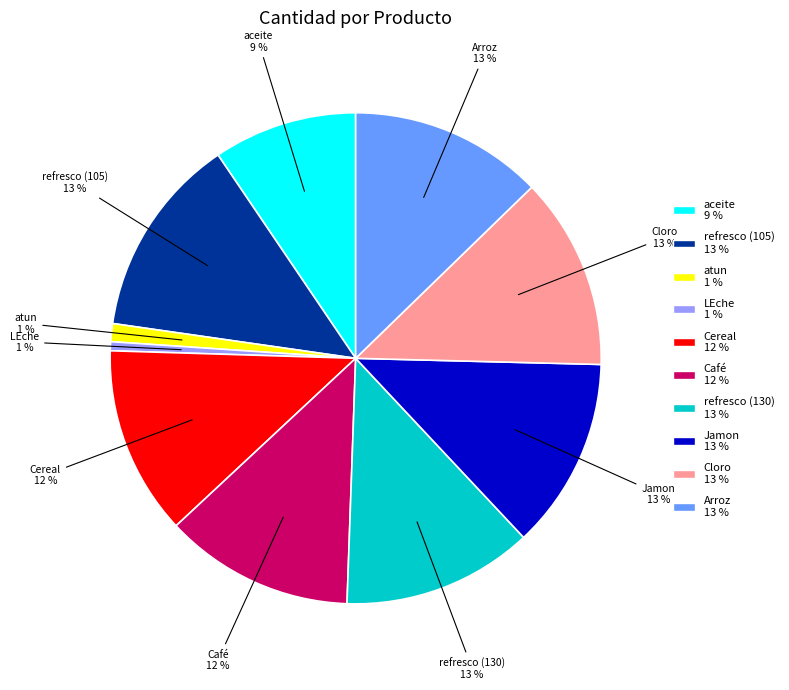

To the nearest percent, what is the average slice percentage?

10%